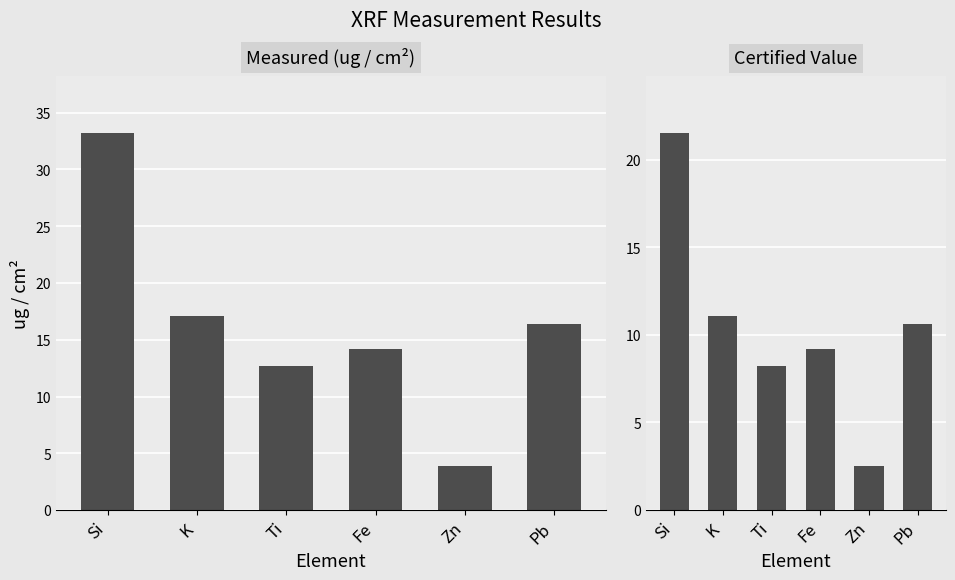

Is it true that Certified Value equals 14.6 at Fe?

False